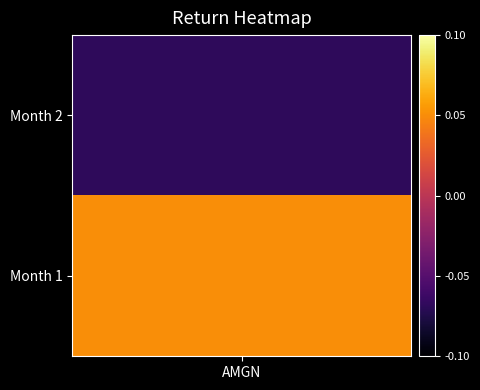

Which has a higher value, 2 or 1?

1